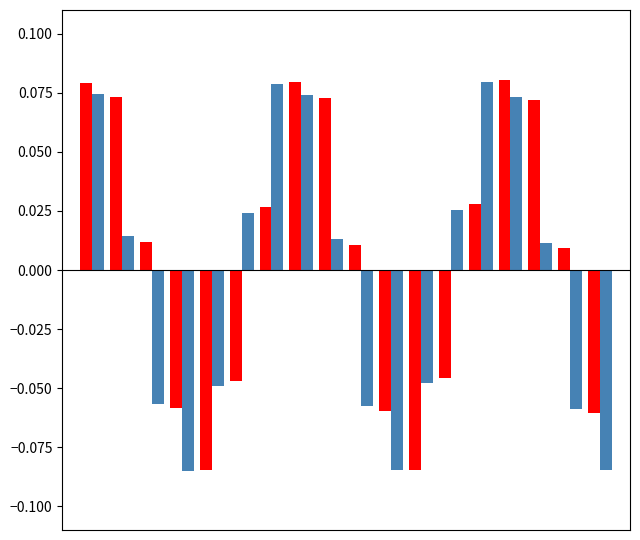

How many data points does each series have?

18